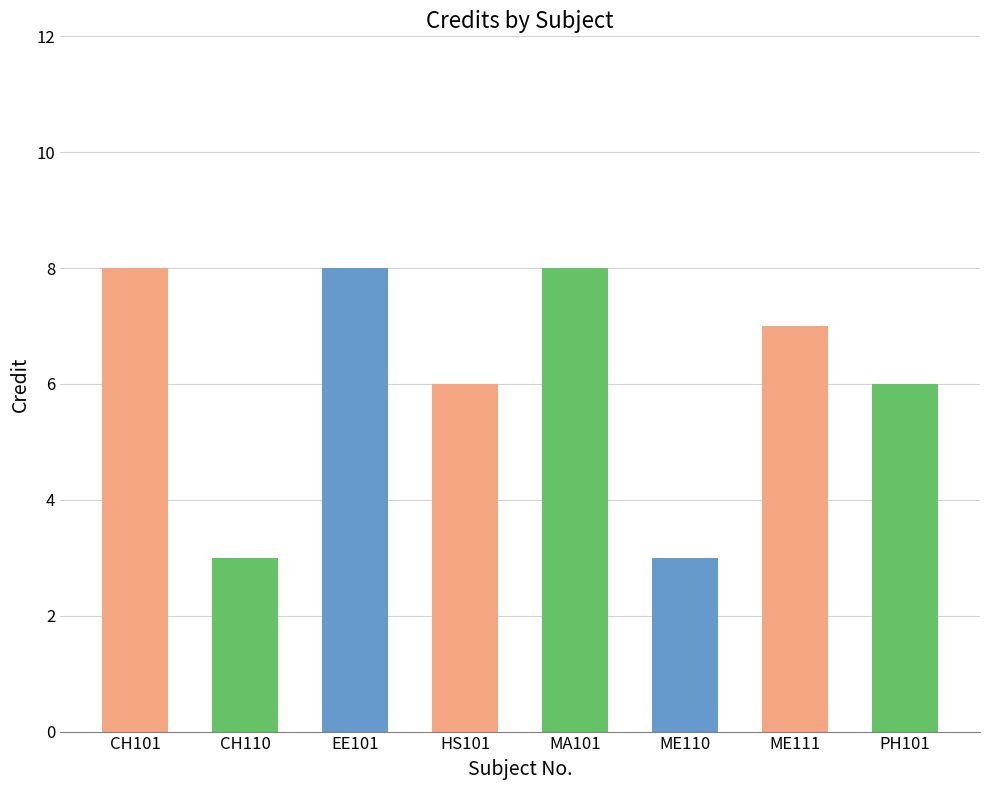

What is the greatest value displayed?

8